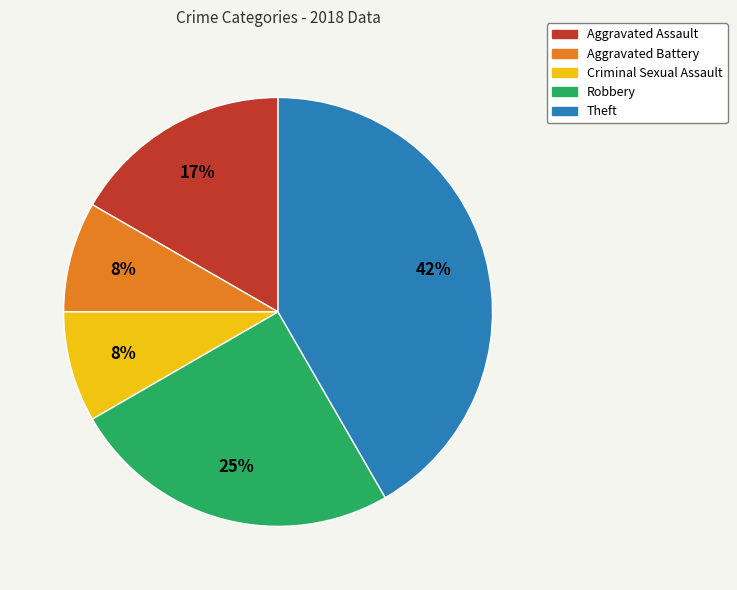

The Criminal Sexual Assault slice represents 8% of the pie. True or false?

True